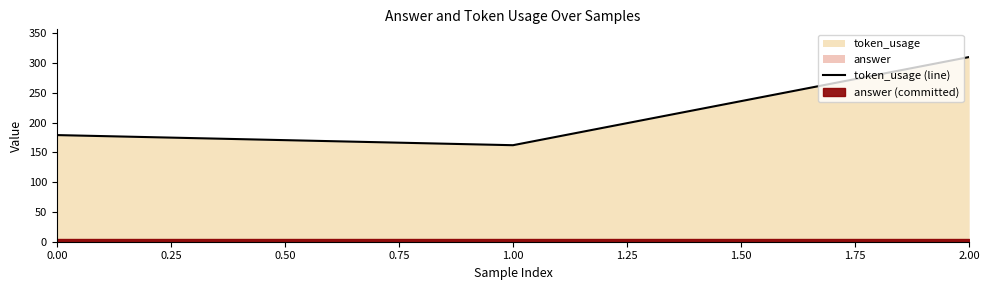

Count the values in the range 162 to 310.

3